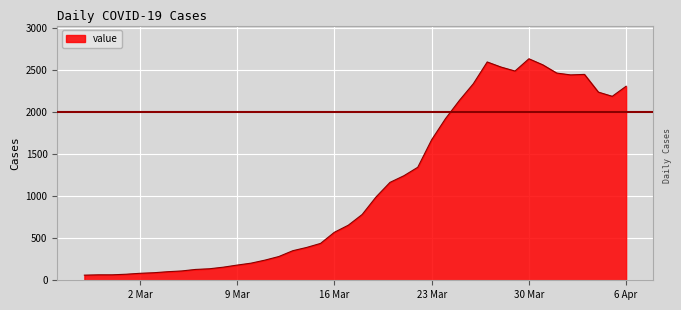

Does the chart display data point markers on the line(s)?

No